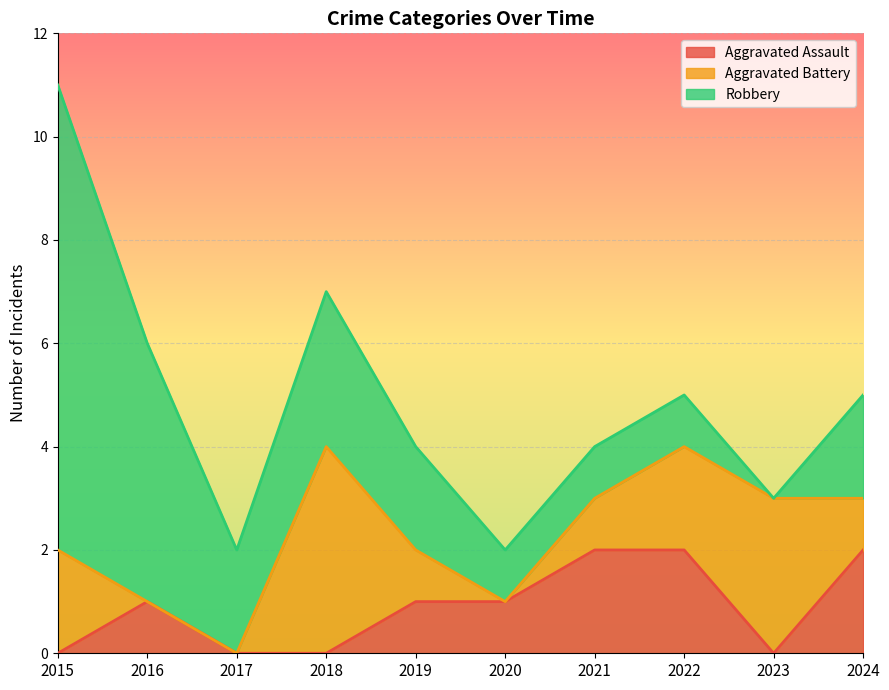

Reading left to right, transcribe all the data shown in this chart.

Aggravated Assault: 0	1	0	0	1	1	2	2	0	2
Aggravated Battery: 2	0	0	4	1	0	1	2	3	1
Robbery: 9	5	2	3	2	1	1	1	0	2